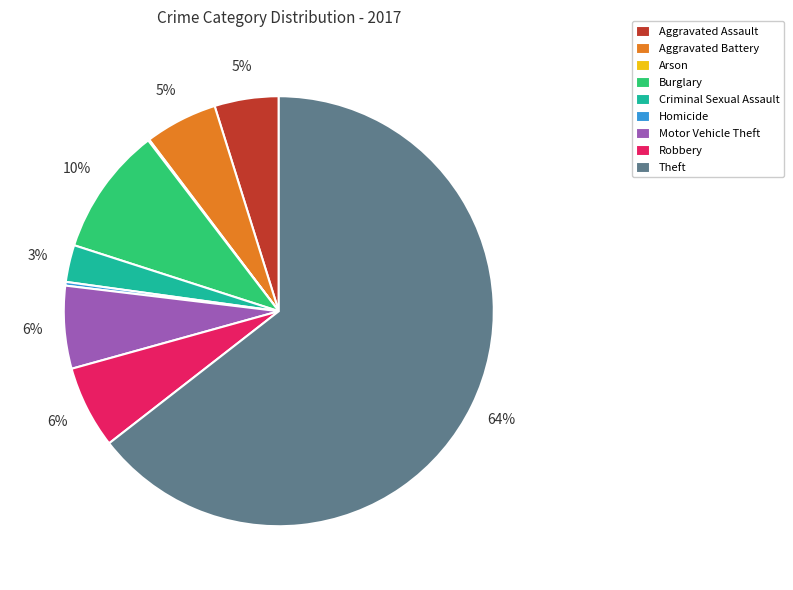

Which has a higher value, Aggravated Assault or Criminal Sexual Assault?

Aggravated Assault